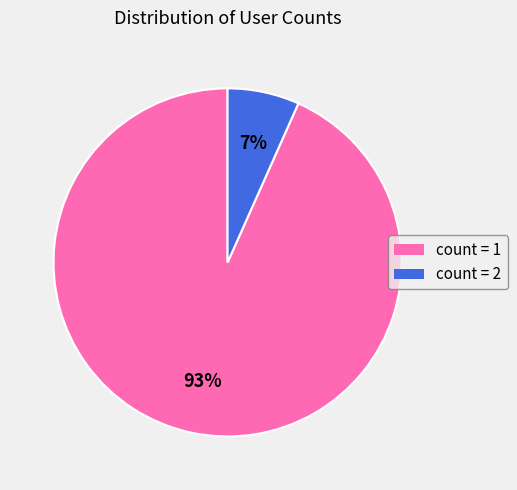

To the nearest percent, what is the average slice percentage?

50%